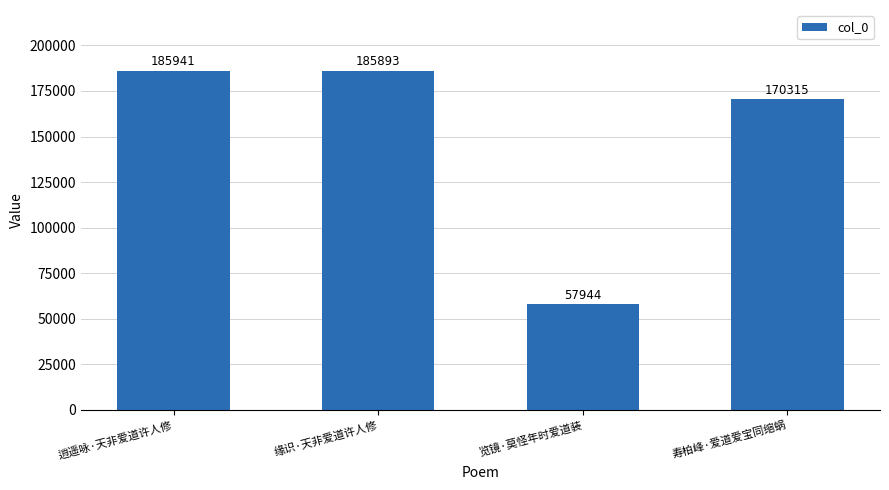

Rank the categories by value from highest to lowest.

逍遥咏·天非爱道许人修, 缘识·天非爱道许人修, 寿柏峰·爱道爱宝同缩蜗, 览镜·莫怪年时爱道装